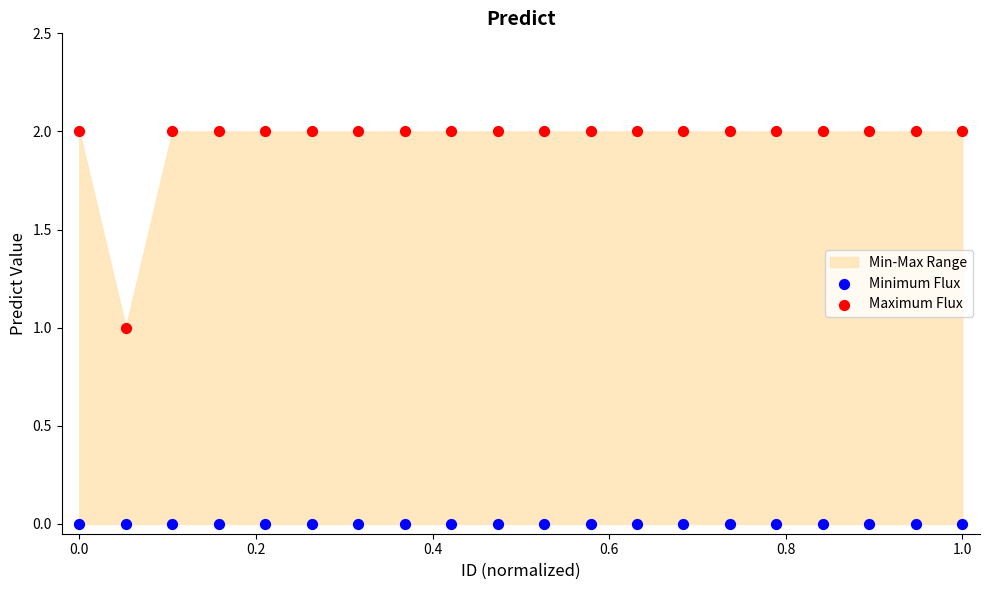

Which series contains the lowest Y value?

Minimum Flux